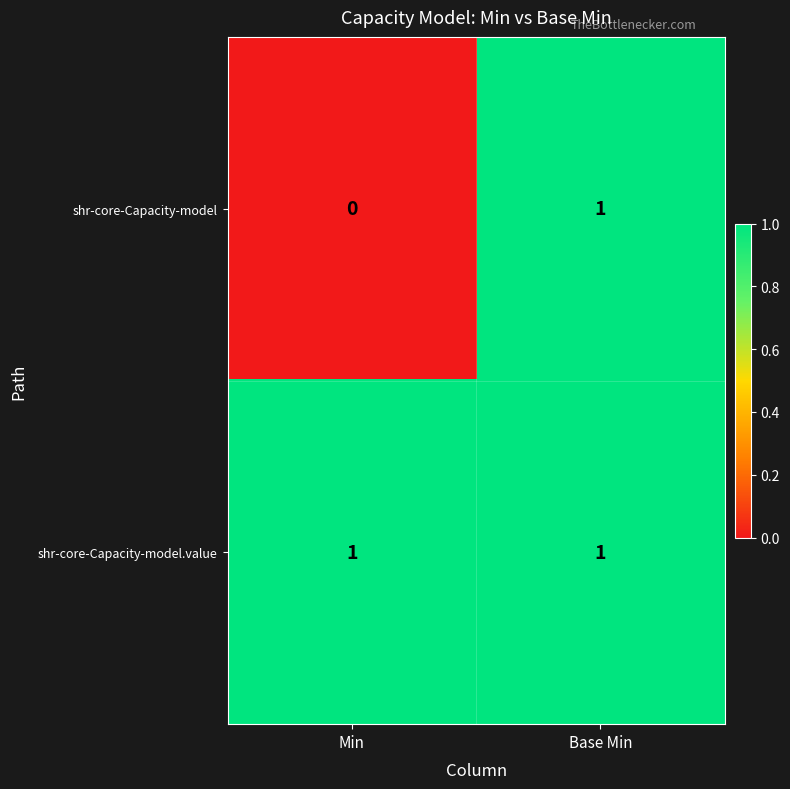

Reading left to right, what are all the values shown in this chart?

shr-core-Capacity-model: 0	1
shr-core-Capacity-model.value: 1	1